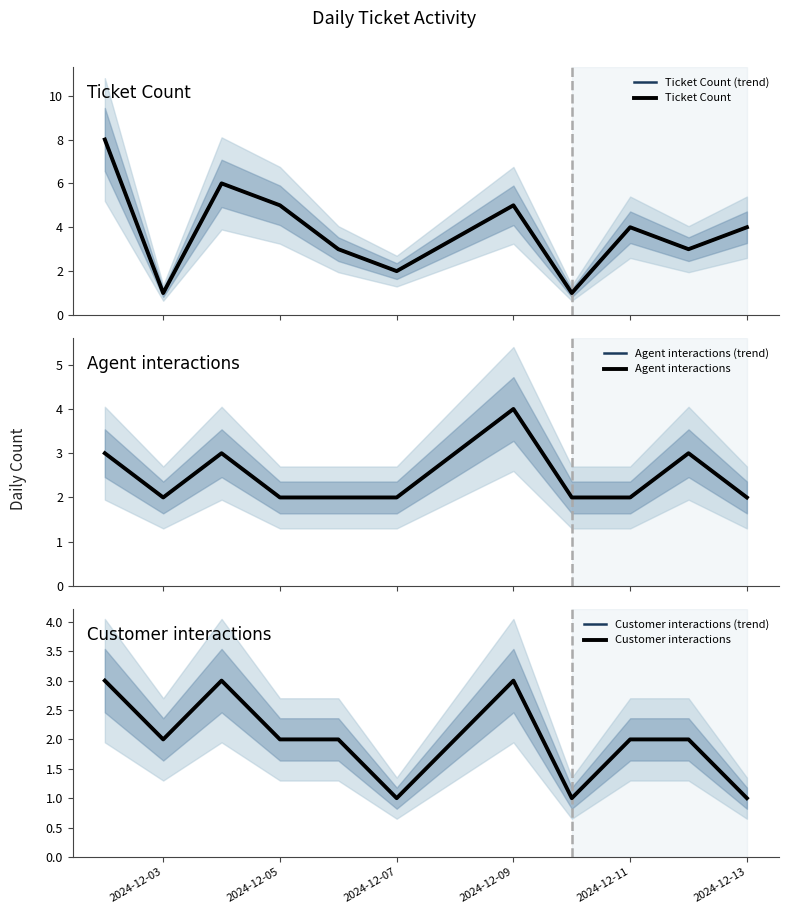

Where is Customer interactions (trend) nearest to the value 2?

2024-12-03